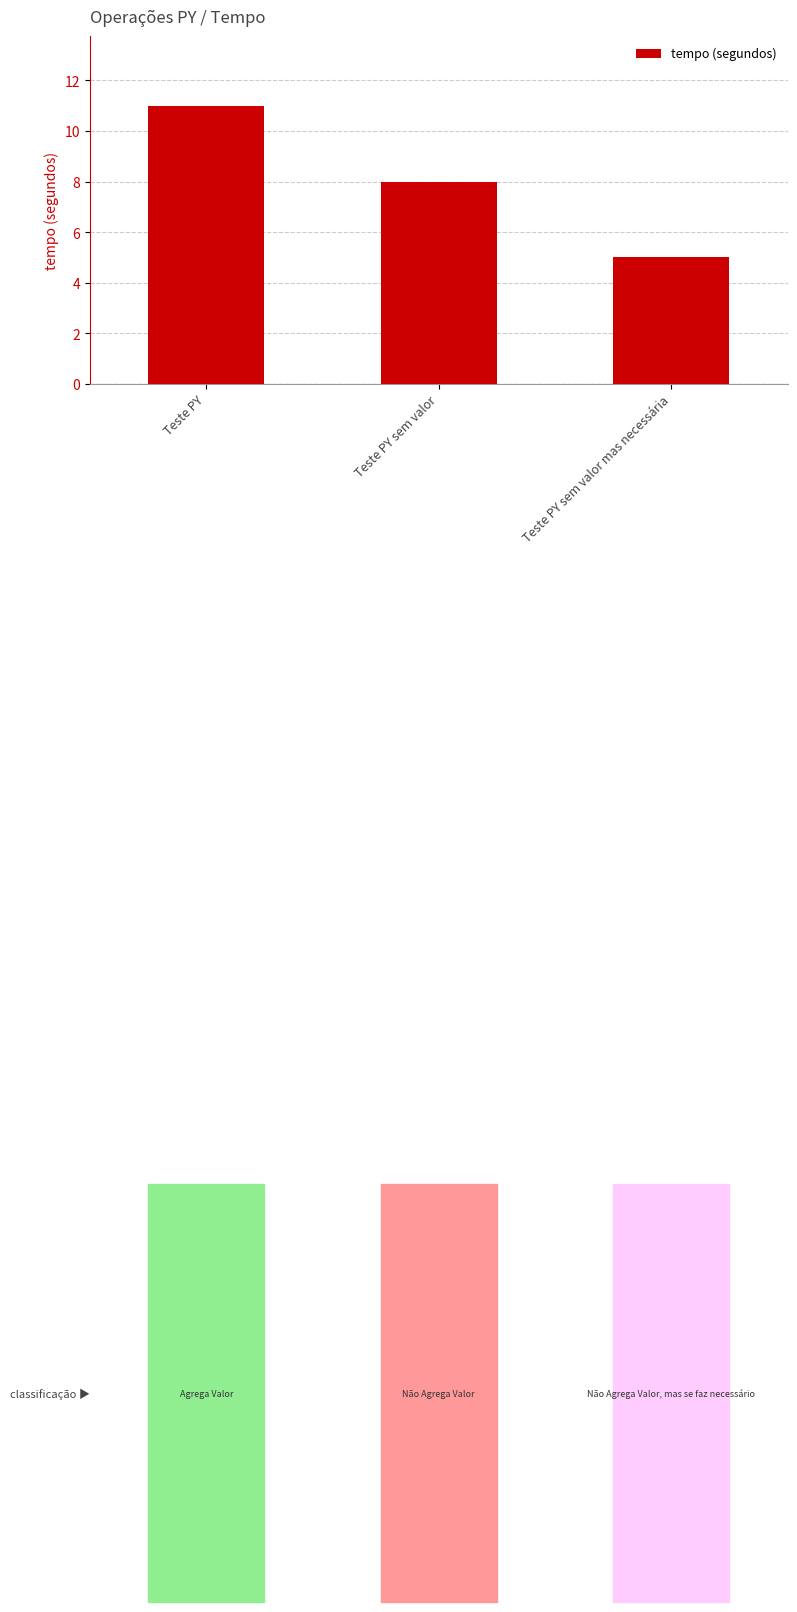

Reading left to right, what are all the values shown in this chart?

11	8	5